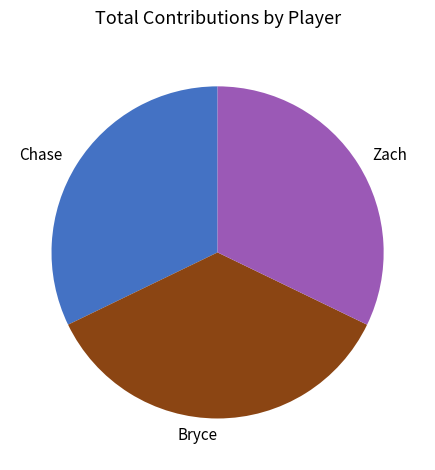

How many segments does this pie chart have?

3